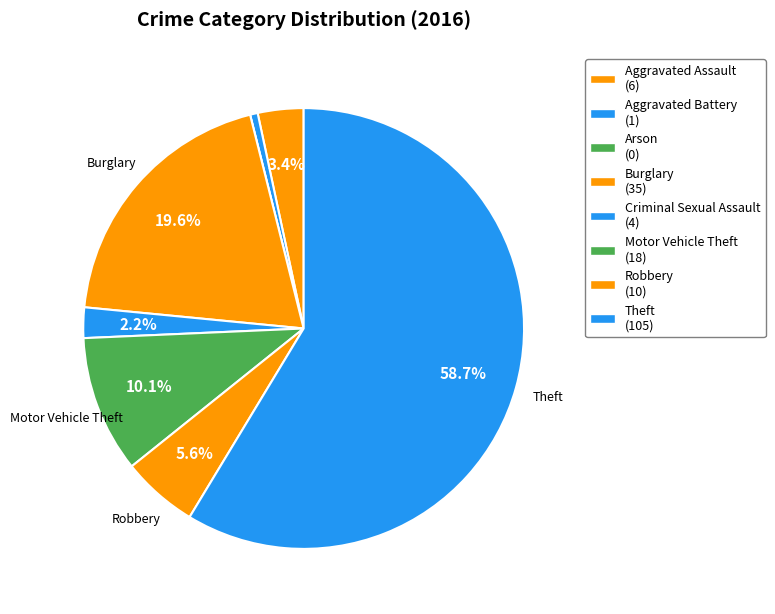

How many segments does this pie chart have?

8